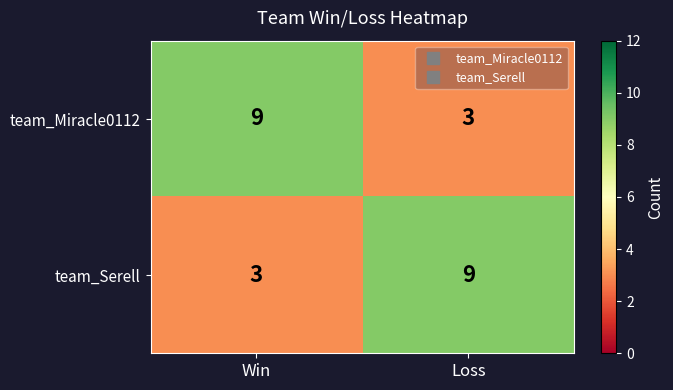

What is the total value across all series at Loss?

12